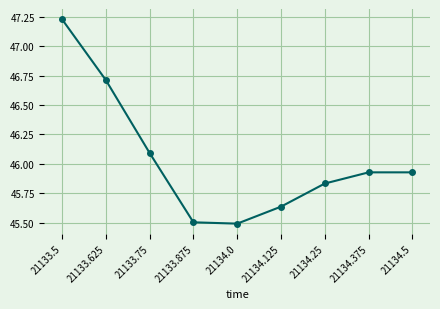

Count the number of categories in the chart.

9